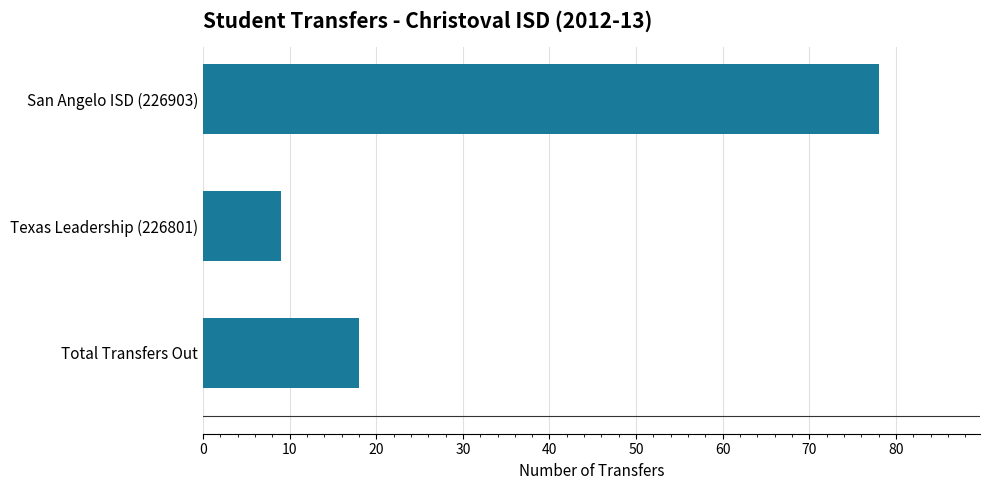

What is the sum of the values at Texas Leadership (226801) and Total Transfers Out?

27